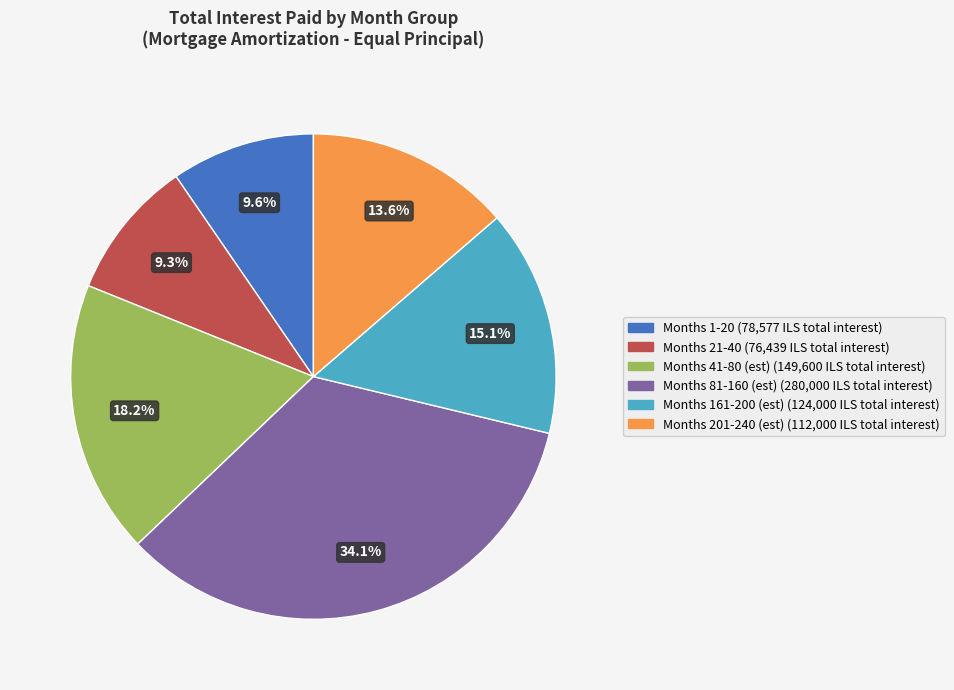

Is there a majority slice in this chart?

No